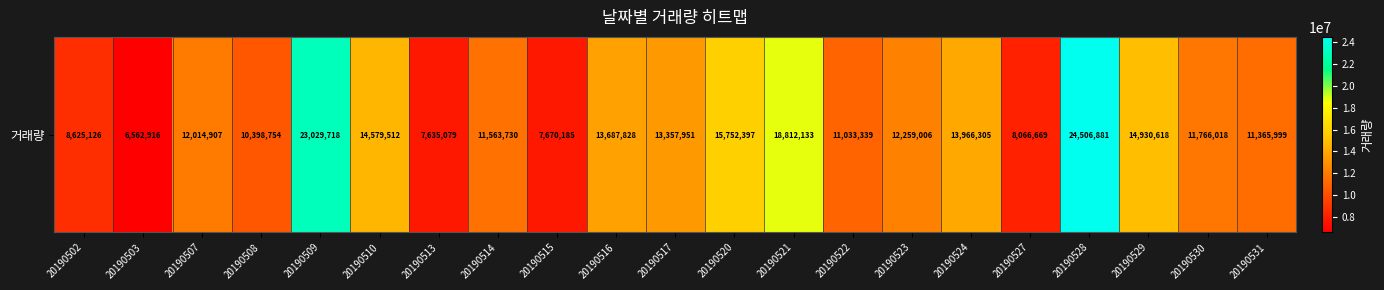

The chart shows a value of 14930618 at 20190529. True or false?

True